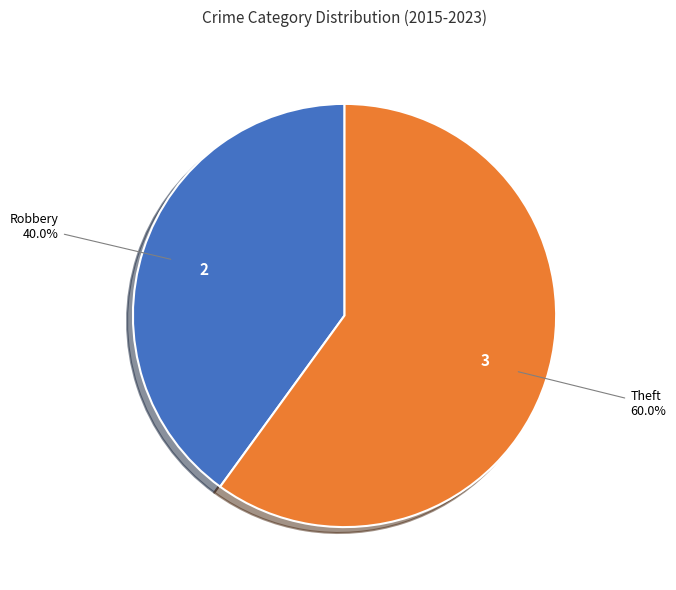

Which slice is the largest?

Theft